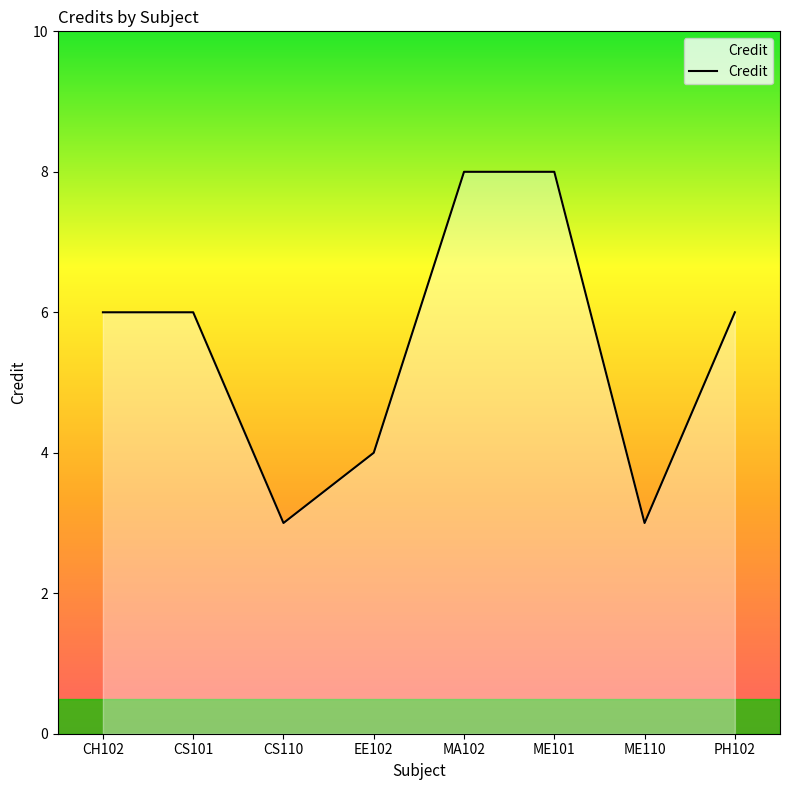

Which has a higher value, CS101 or EE102?

CS101